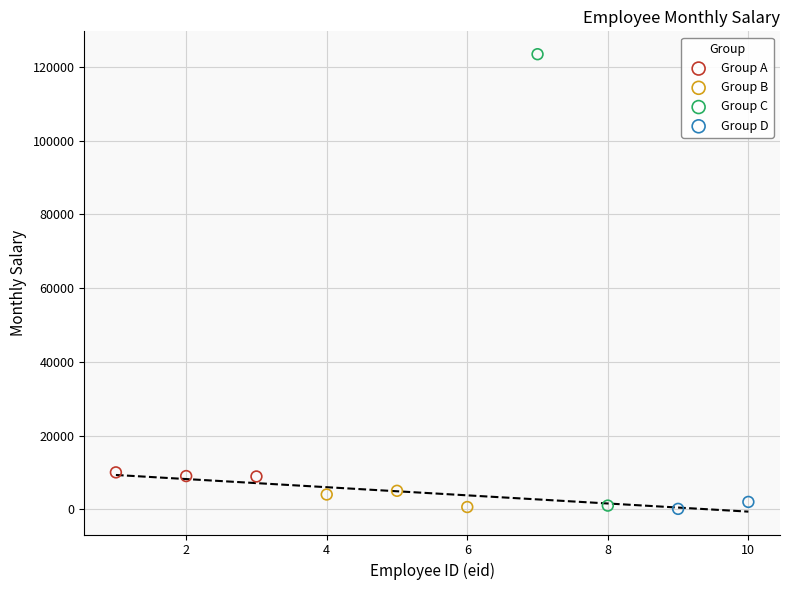

What are all the series names shown in the legend?

Group A, Group B, Group C, Group D